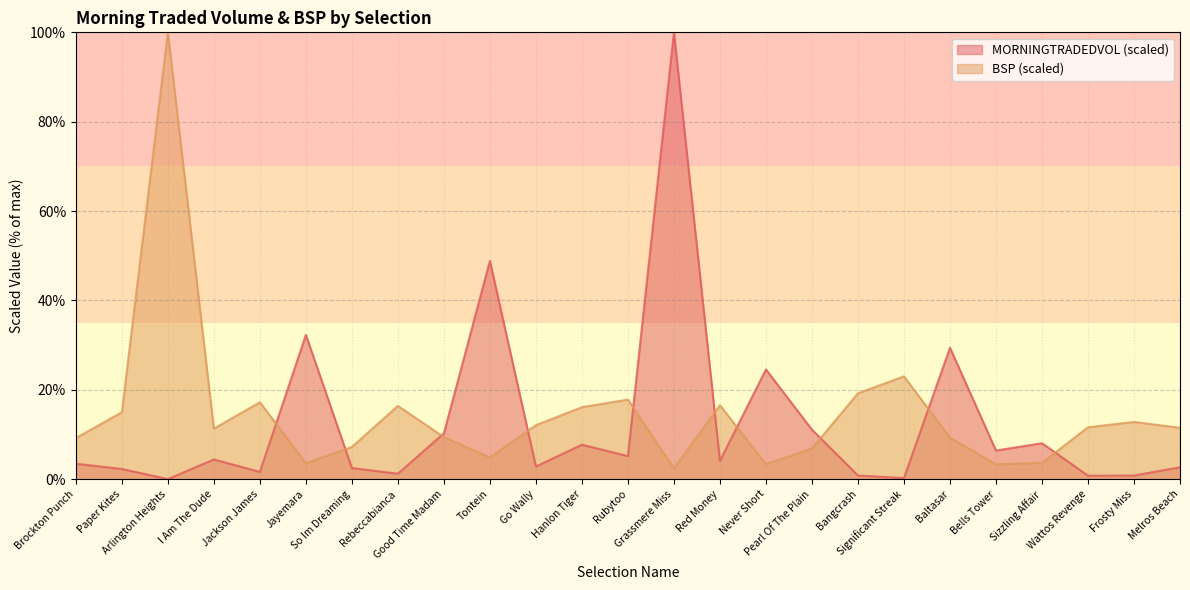

Rank the categories by MORNINGTRADEDVOL value from lowest to highest.

Arlington Heights, Significant Streak, Wattos Revenge, Frosty Miss, Bangcrash, Rebeccabianca, Jackson James, Paper Kites, So Im Dreaming, Melros Beach, Go Wally, Brockton Punch, Red Money, I Am The Dude, Rubytoo, Bells Tower, Hanlon Tiger, Sizzling Affair, Good Time Madam, Pearl Of The Plain, Never Short, Baltasar, Jayemara, Tontein, Grassmere Miss